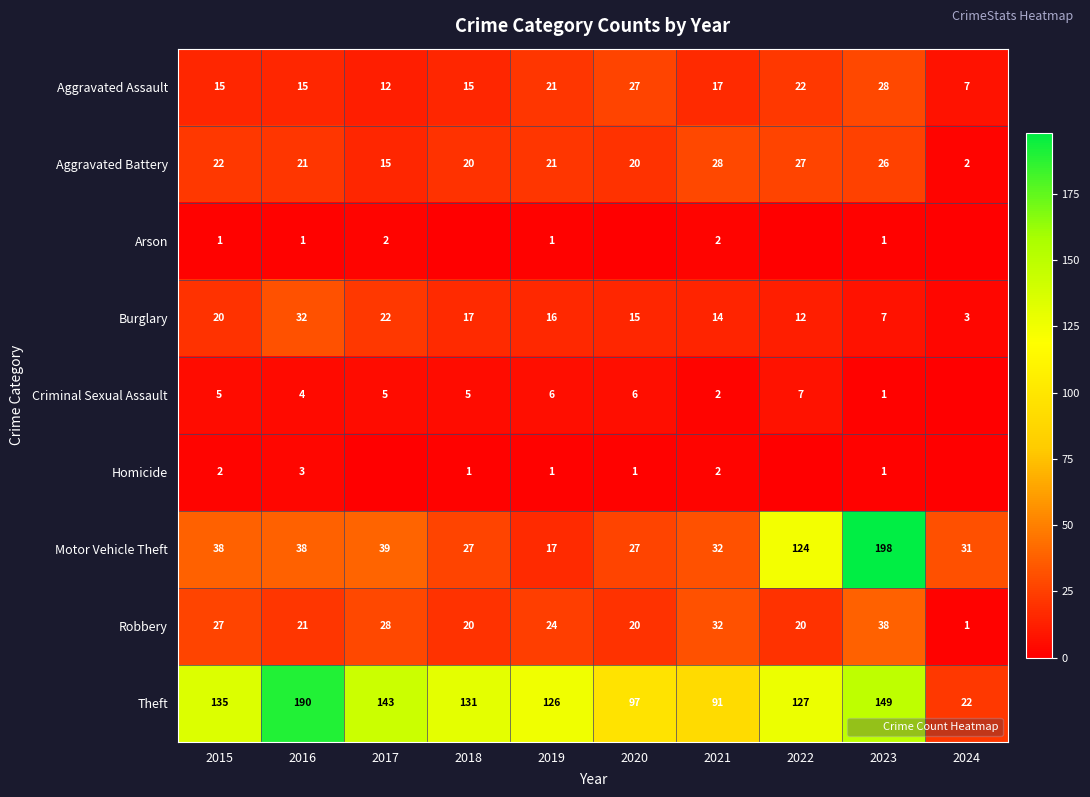

Rank the series by their maximum value, from highest to lowest.

Motor Vehicle Theft, Theft, Robbery, Burglary, Aggravated Assault, Aggravated Battery, Criminal Sexual Assault, Homicide, Arson